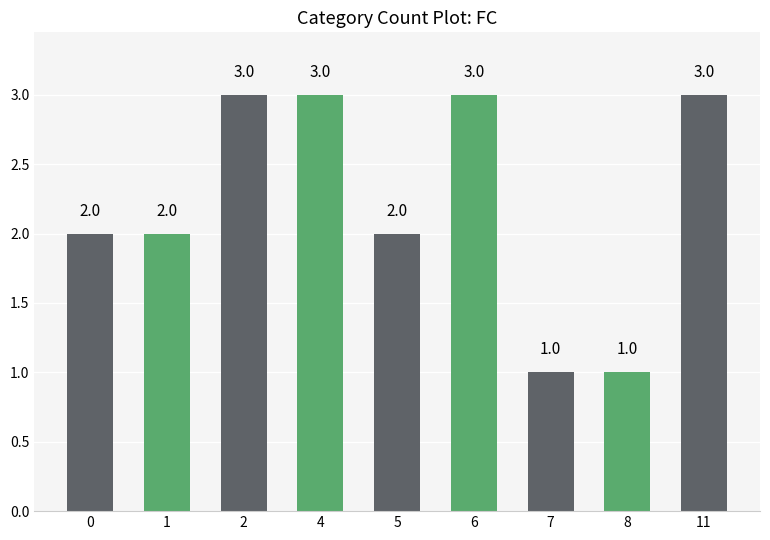

Reading right to left, extract all data points from this chart.

11=3	8=1	7=1	6=3	5=2	4=3	2=3	1=2	0=2